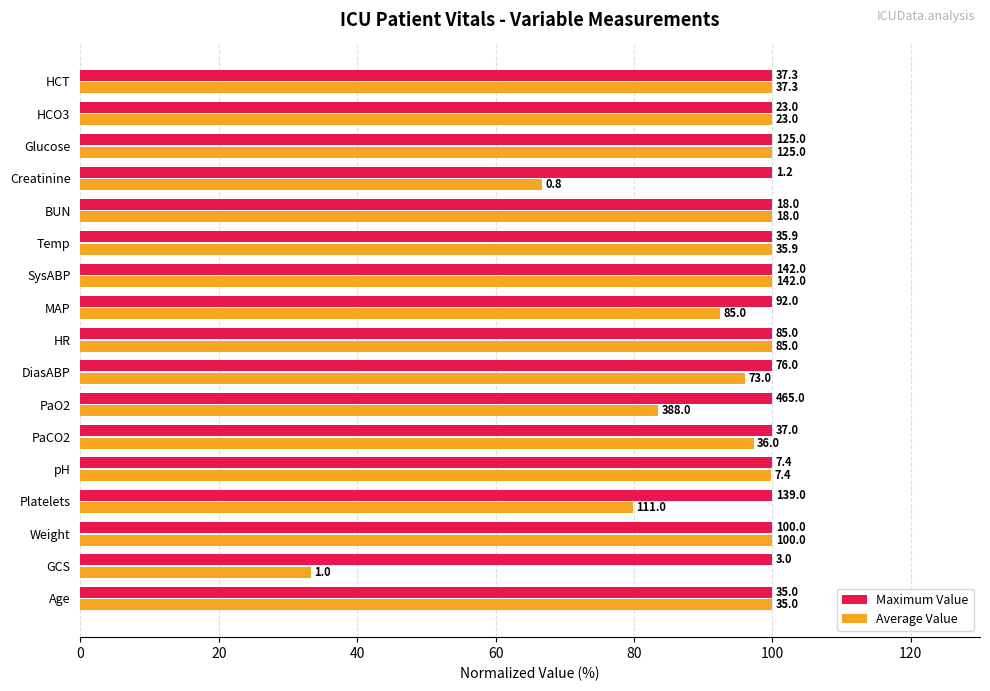

What are all the series names shown in the legend?

Maximum Value, Average Value